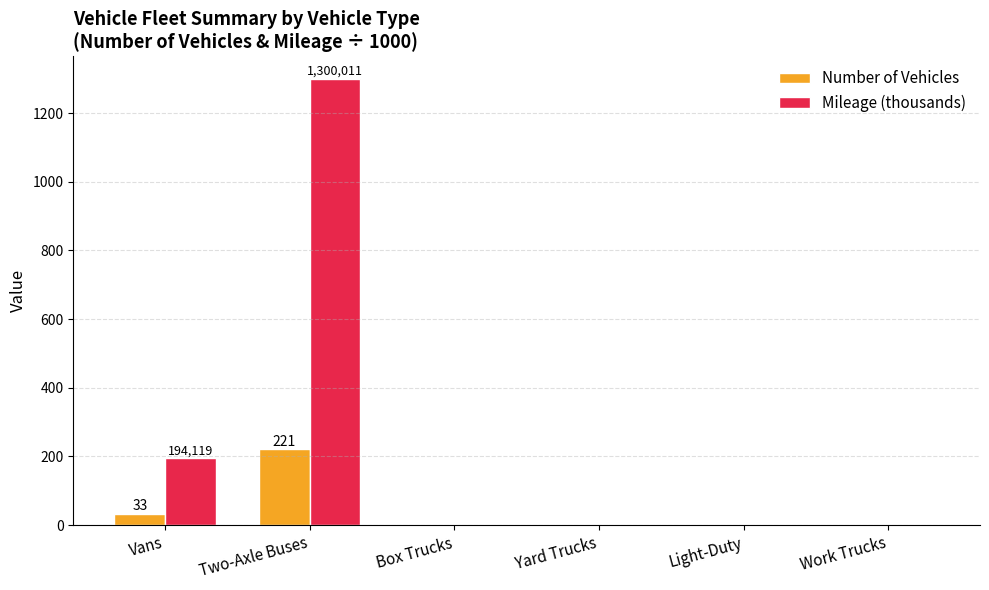

How many data points does each series have?

6